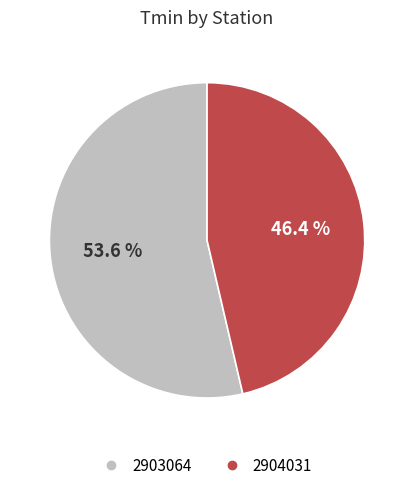

How many slices are in this pie chart?

2